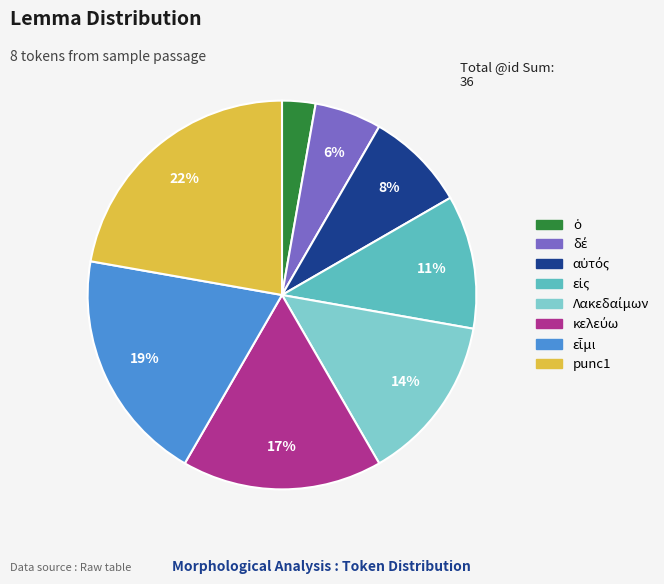

The punc1 slice represents 22% of the pie. True or false?

True